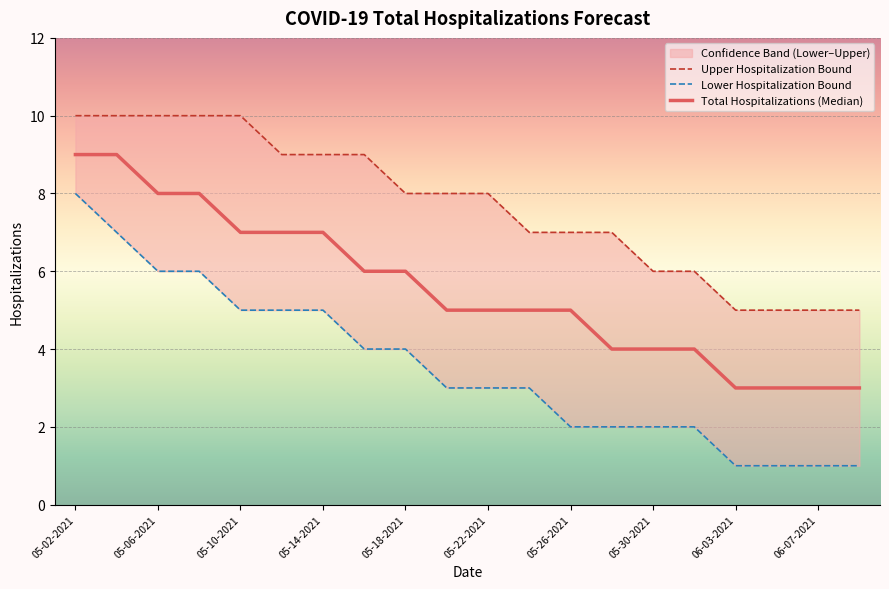

Rank the series by their average value, from highest to lowest.

Upper Hospitalization Bound, Total Hospitalizations (Median), Lower Hospitalization Bound